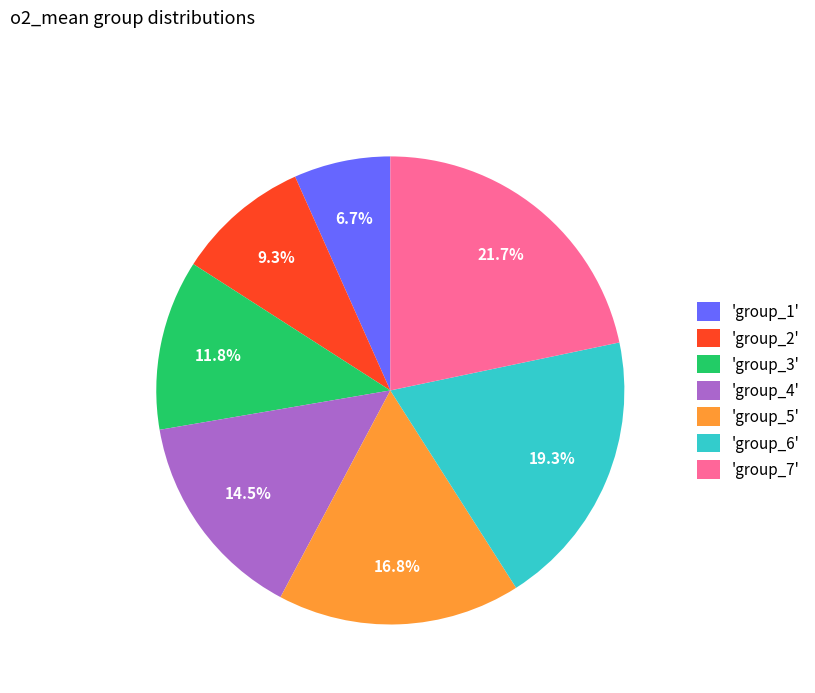

How many slices are in this pie chart?

7